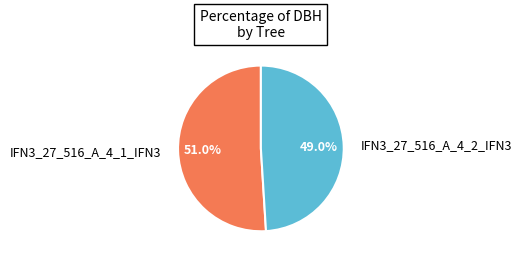

What percentage is the IFN3_27_516_A_4_1_IFN3 slice, to the nearest percent?

51%